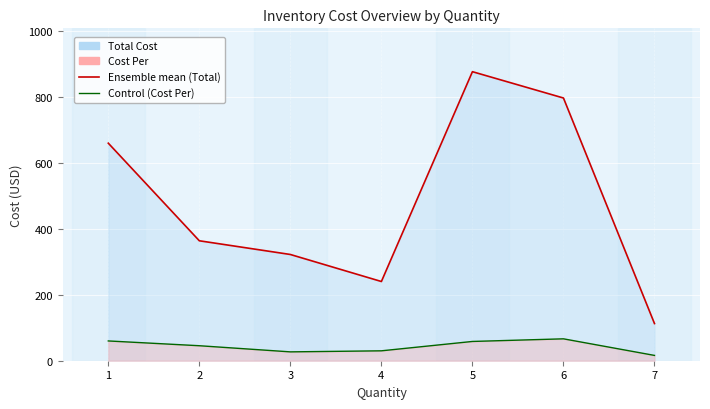

True or false: Total Cost has a value of 21.6 at 3.

False